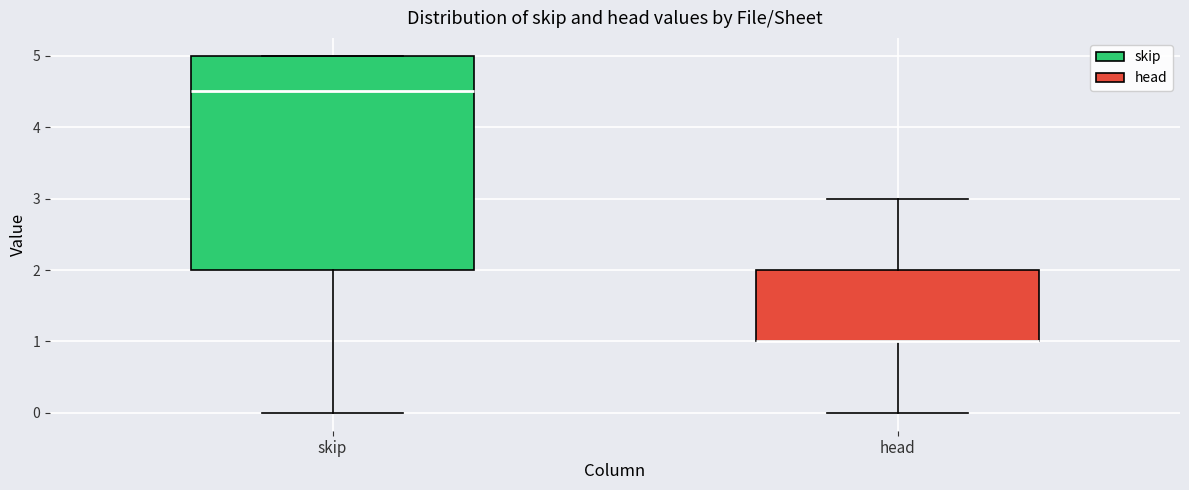

Reading left to right, transcribe this box plot: for each box, give where its median line is, the range the box spans, and where its two whiskers end, as read against the y-axis. The values are not printed on the chart, so give them approximately, as read against the axis.

skip: median 4.5, box 2.0 to 5.0, whiskers 0.0 to 5.0
head: median 1.0 (drawn on the box's lower edge), box 1.0 to 2.0, whiskers 0.0 to 3.0